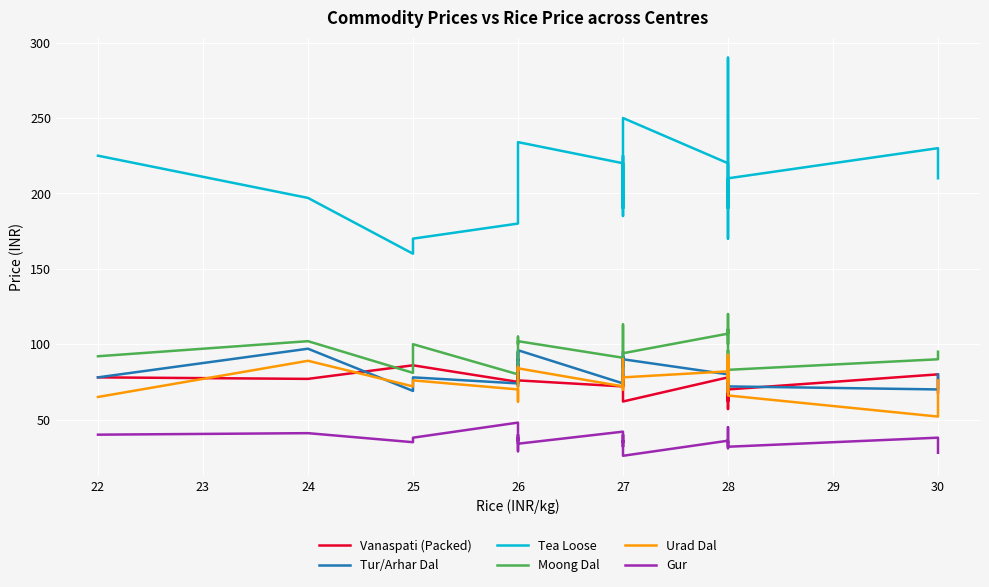

Which series has the widest spread of values?

Tea Loose